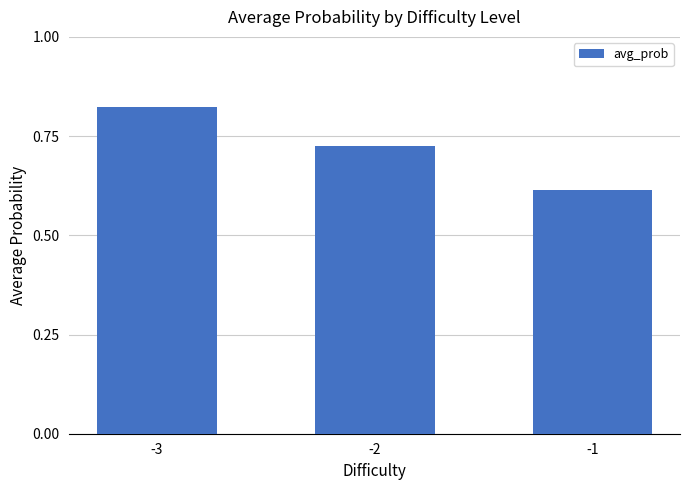

List the labels in order of value, smallest first.

-1, -2, -3